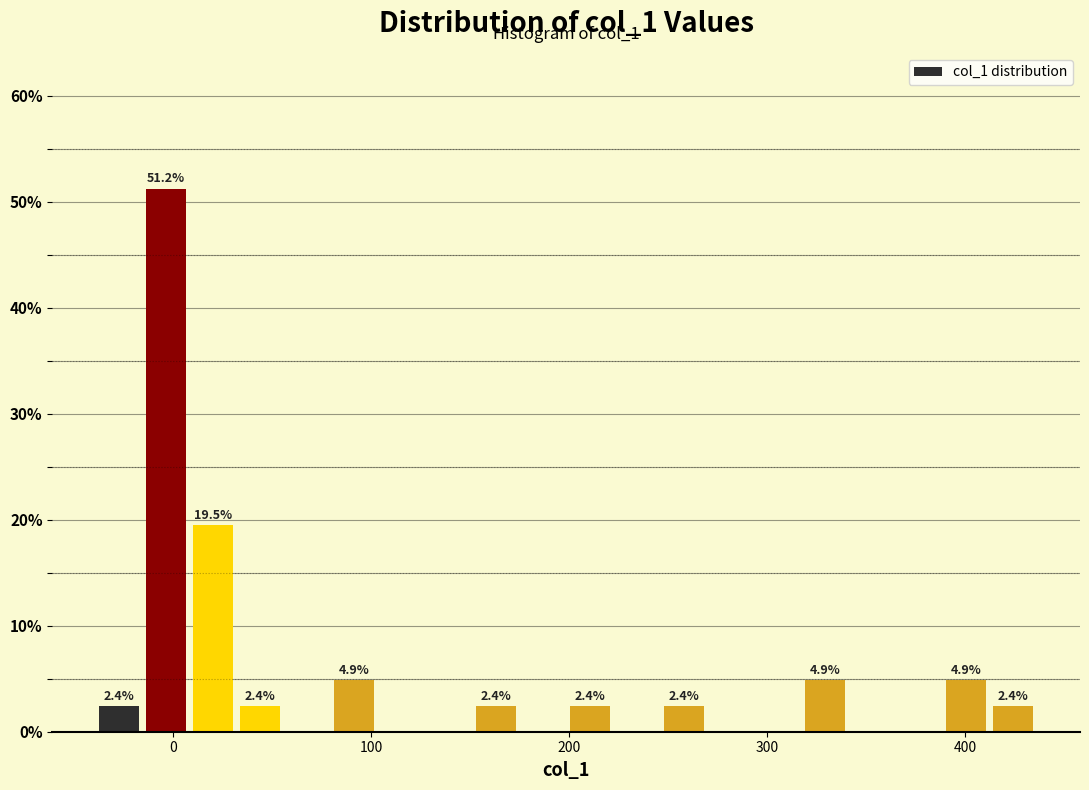

Around what value on the x-axis is the tallest bar? Give the approximate position of its centre, as read against the axis.

0